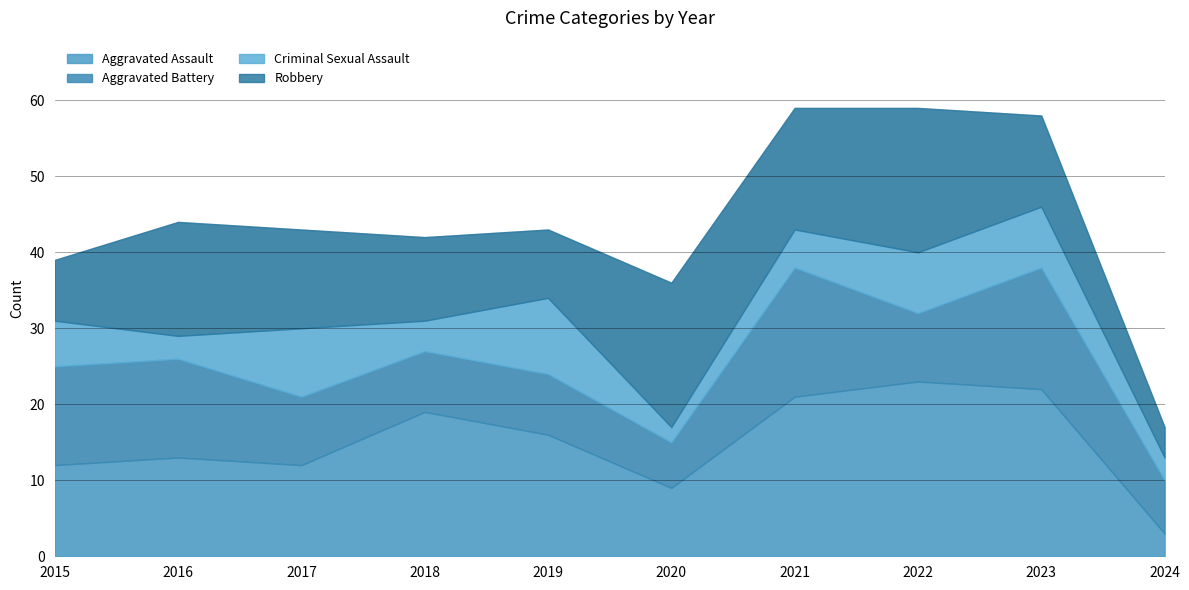

True or false: Aggravated Battery has more than 0 points higher than both neighbors.

True